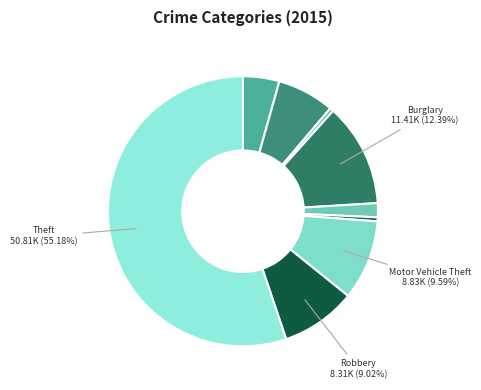

Count the number of slices in the pie.

9